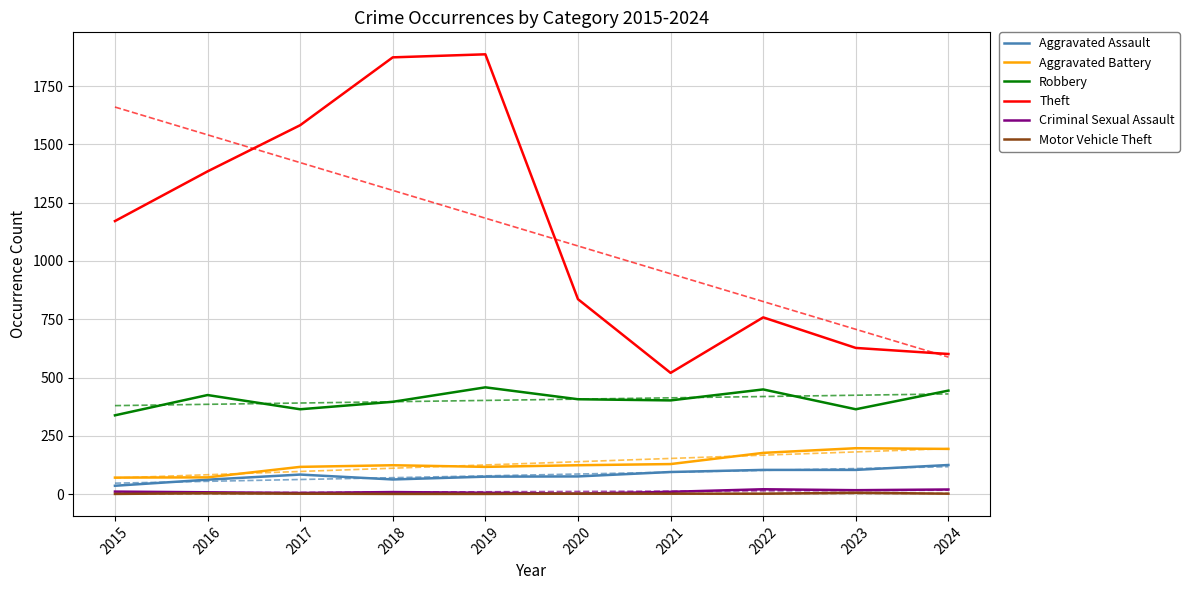

True or false: Aggravated Assault has a value of 162 at 2021.

False